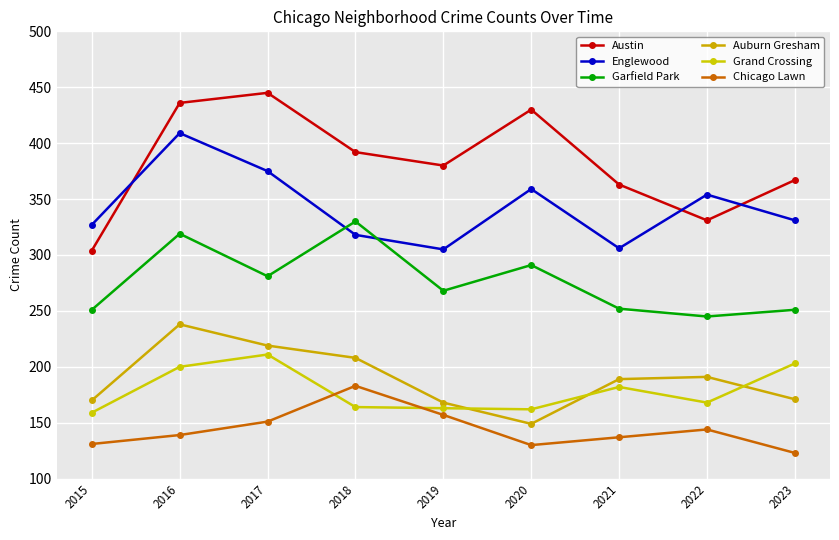

What is the sum of all Auburn Gresham values?

1703